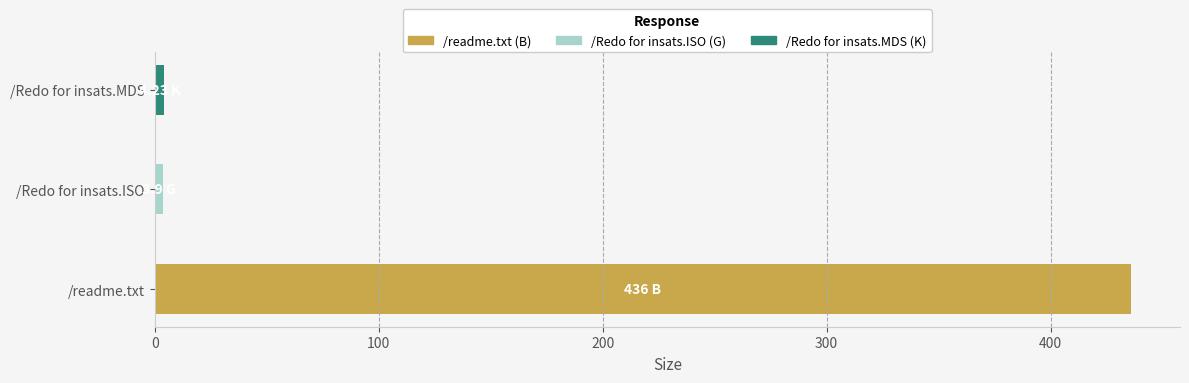

Which has a higher value, /Redo for insats.MDS or /readme.txt?

/readme.txt